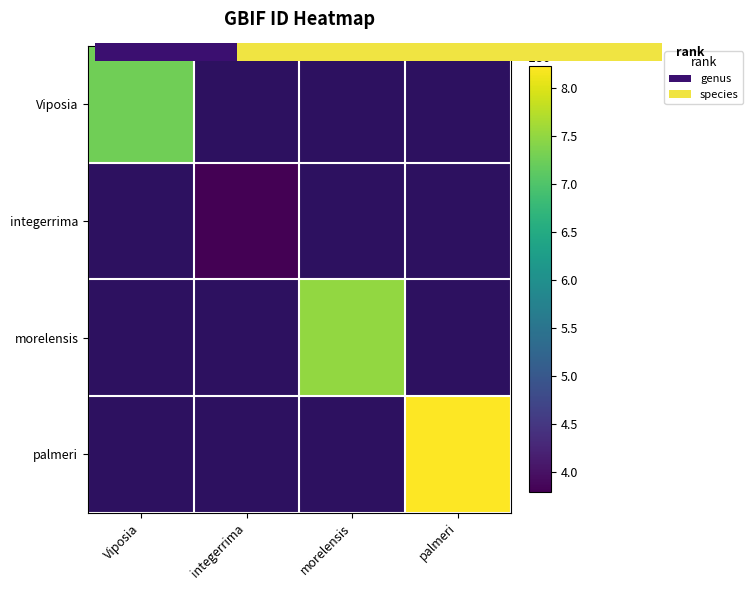

What is the greatest value displayed?

8219693.0